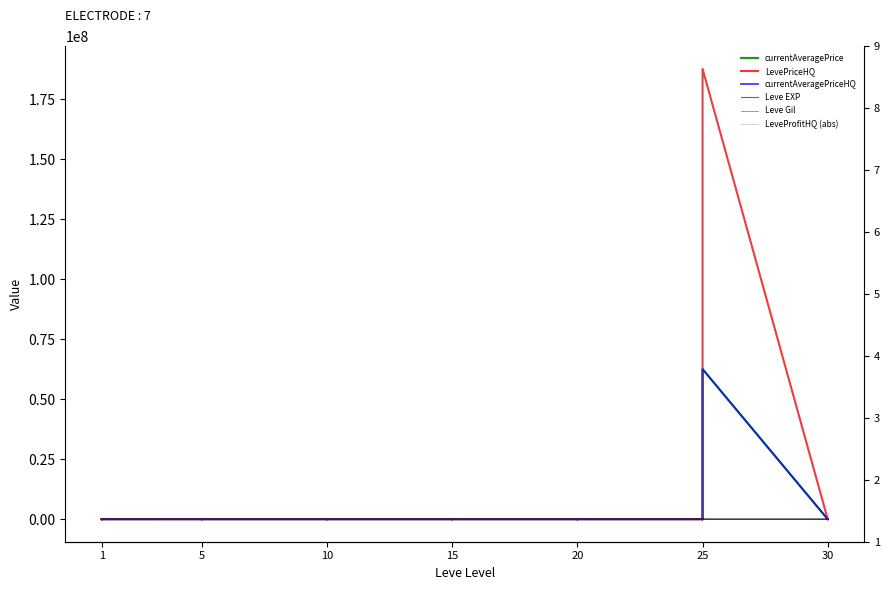

What is the difference between the maximum and second lowest values in the Leve EXP series?

899